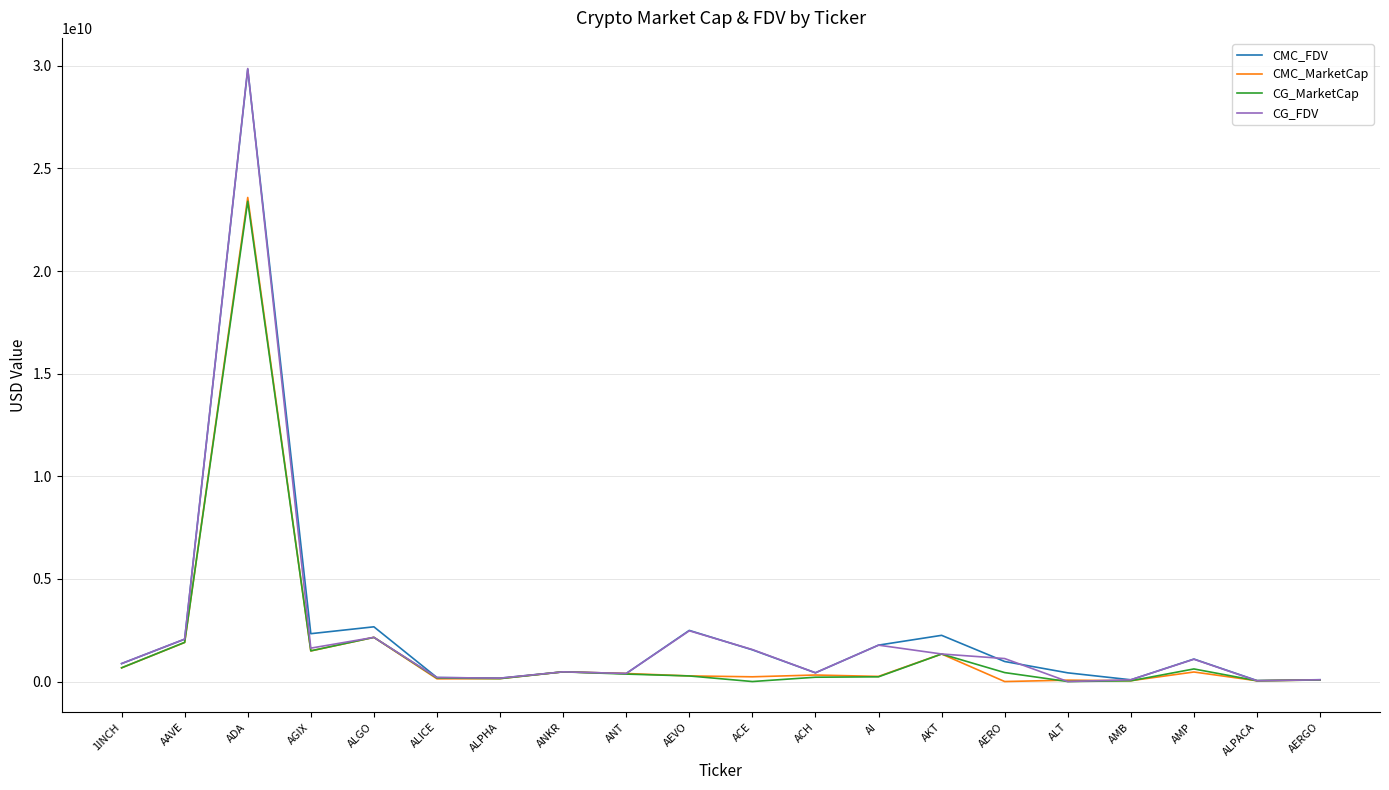

How many lines are shown in the chart?

4